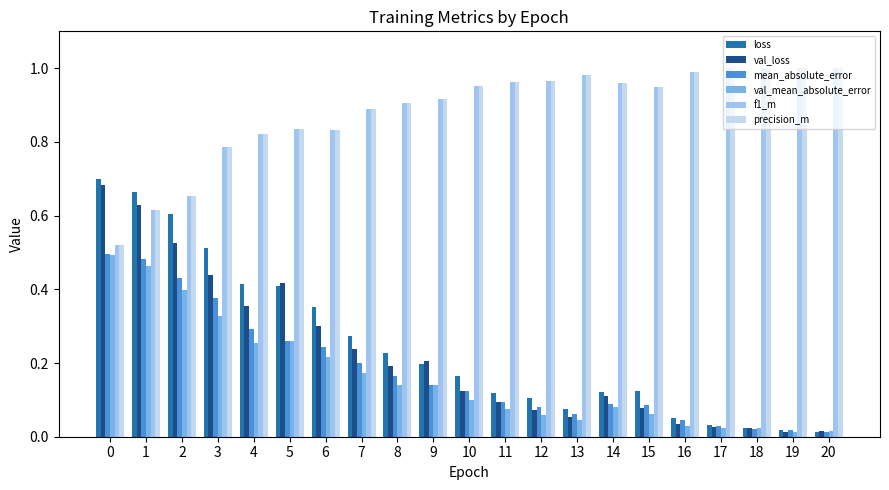

Rank the series at 9 from highest to lowest value.

f1_m, precision_m, val_loss, loss, mean_absolute_error, val_mean_absolute_error